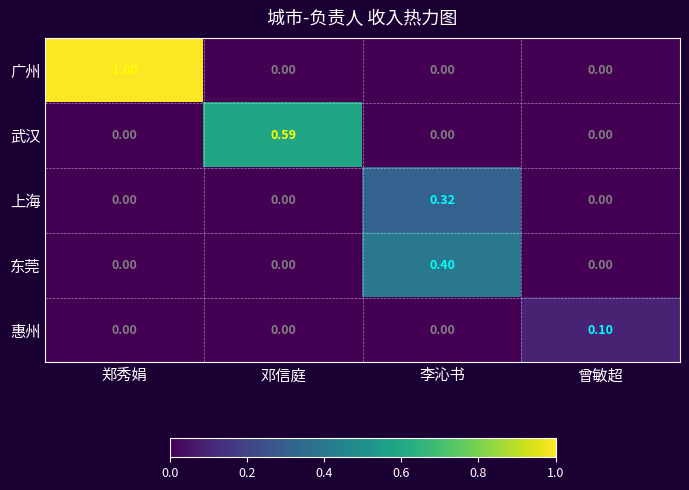

List the series in order of their peak value, highest first.

广州, 武汉, 东莞, 上海, 惠州